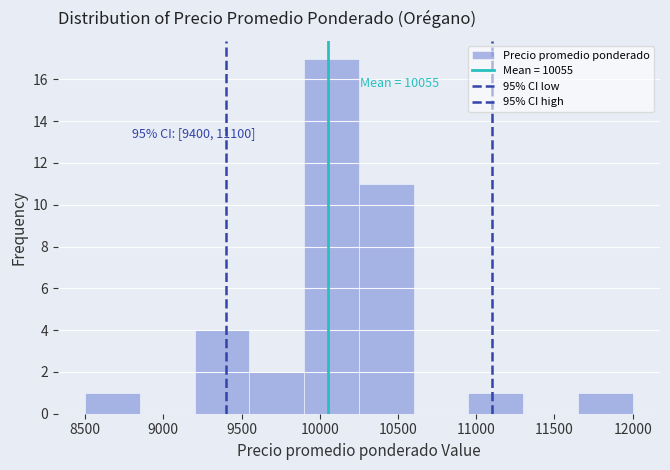

Over which range of the x-axis is the bar tallest?

9900 to 10250